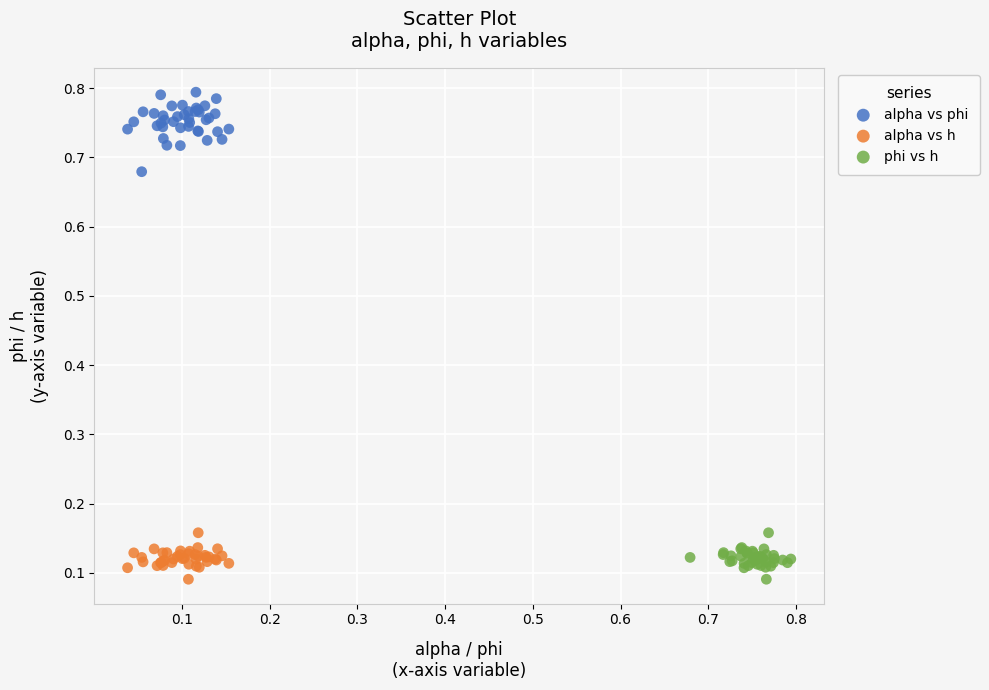

Which series contains the highest Y value?

alpha vs phi